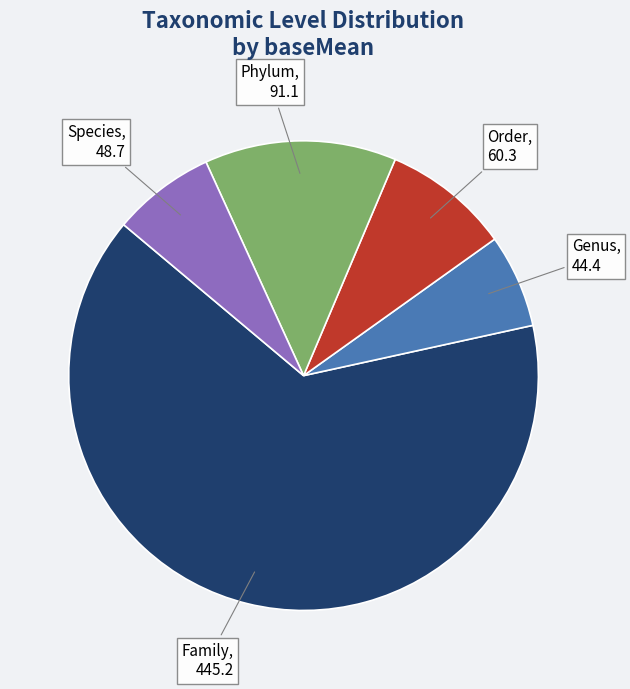

Does any single category account for the majority?

Yes